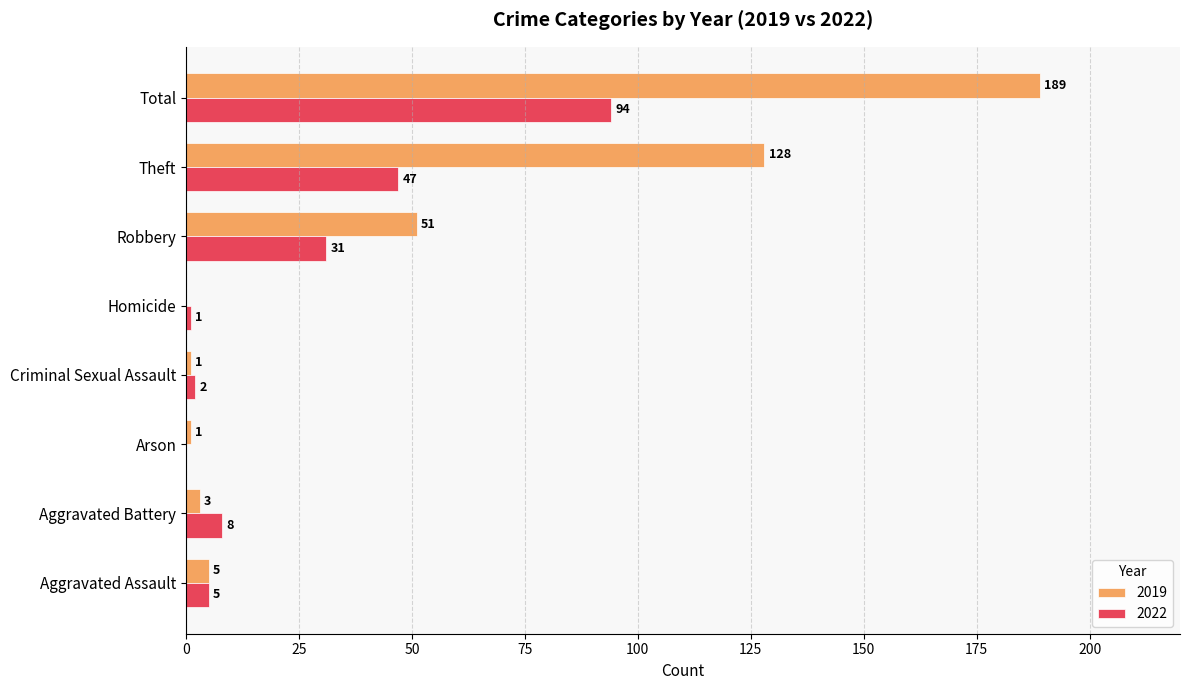

How many values in 2019 are above zero?

7